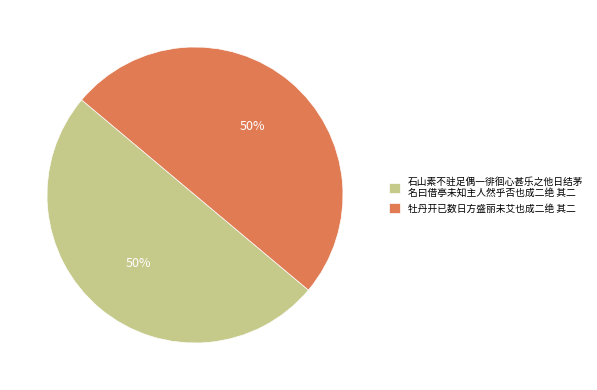

To the nearest percent, what portion does 牡丹开已数日方盛丽未艾也成二绝 其二 represent?

50%